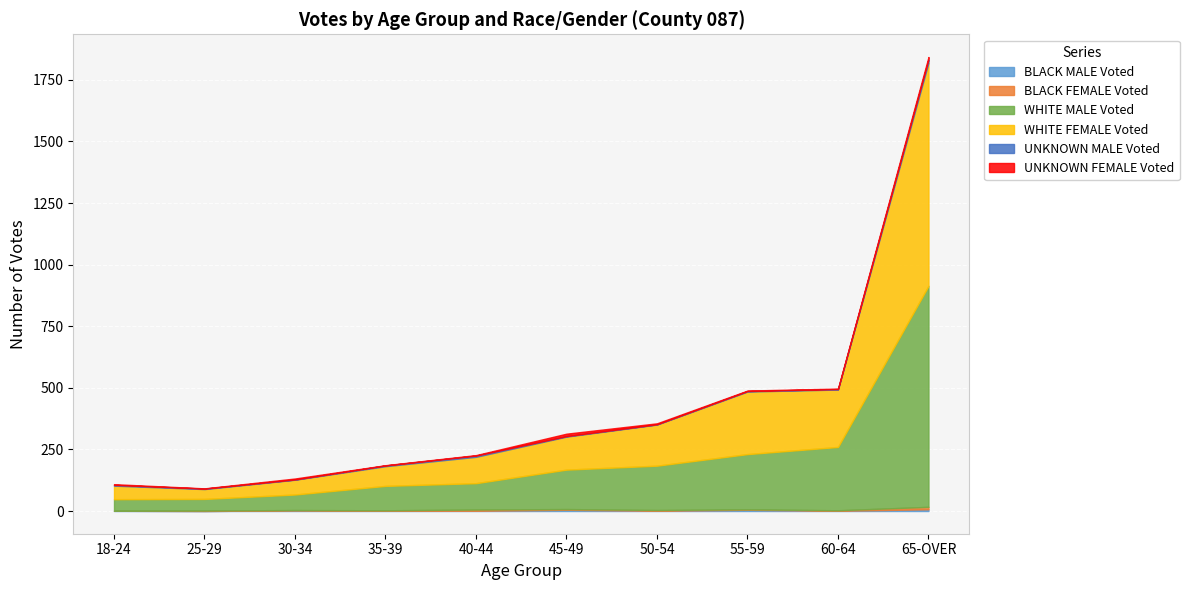

Where is the first local maximum for UNKNOWN FEMALE Voted?

30-34